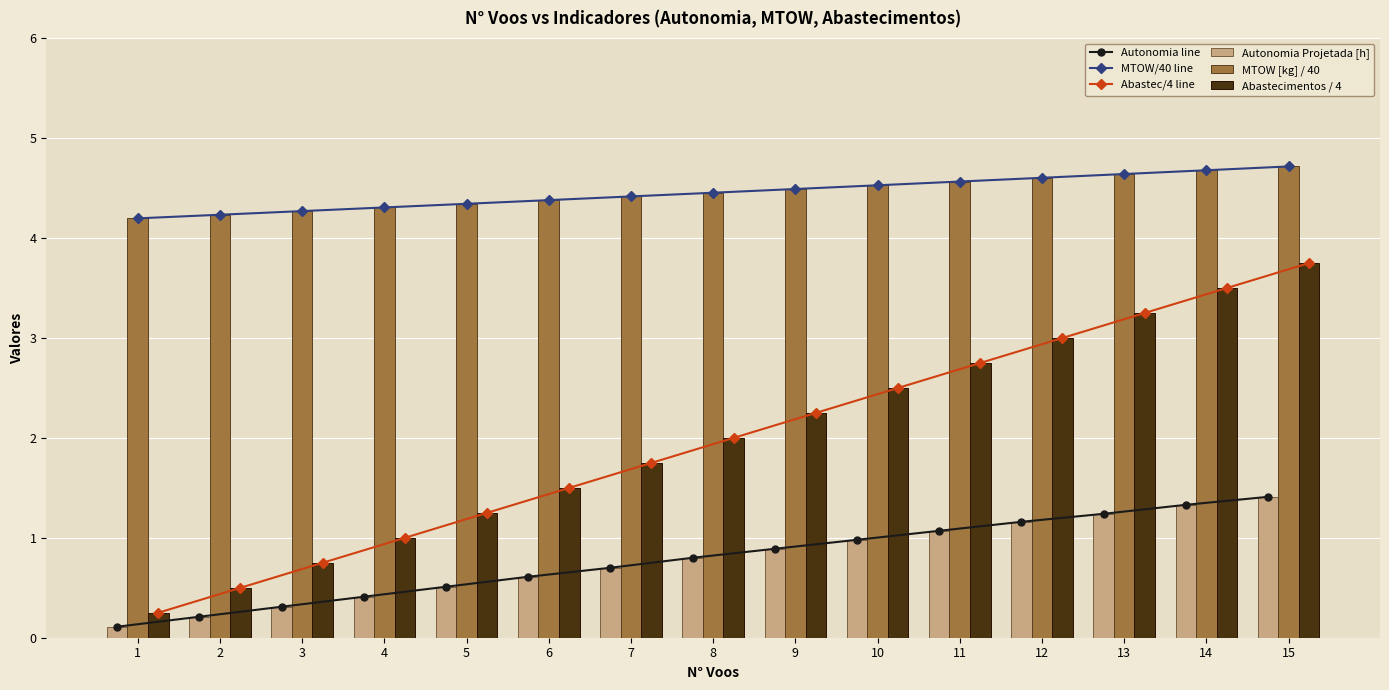

Are the bars horizontal?

No